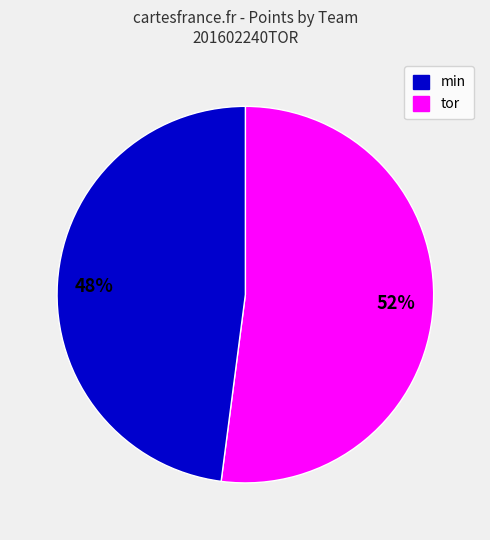

How many segments does this pie chart have?

2